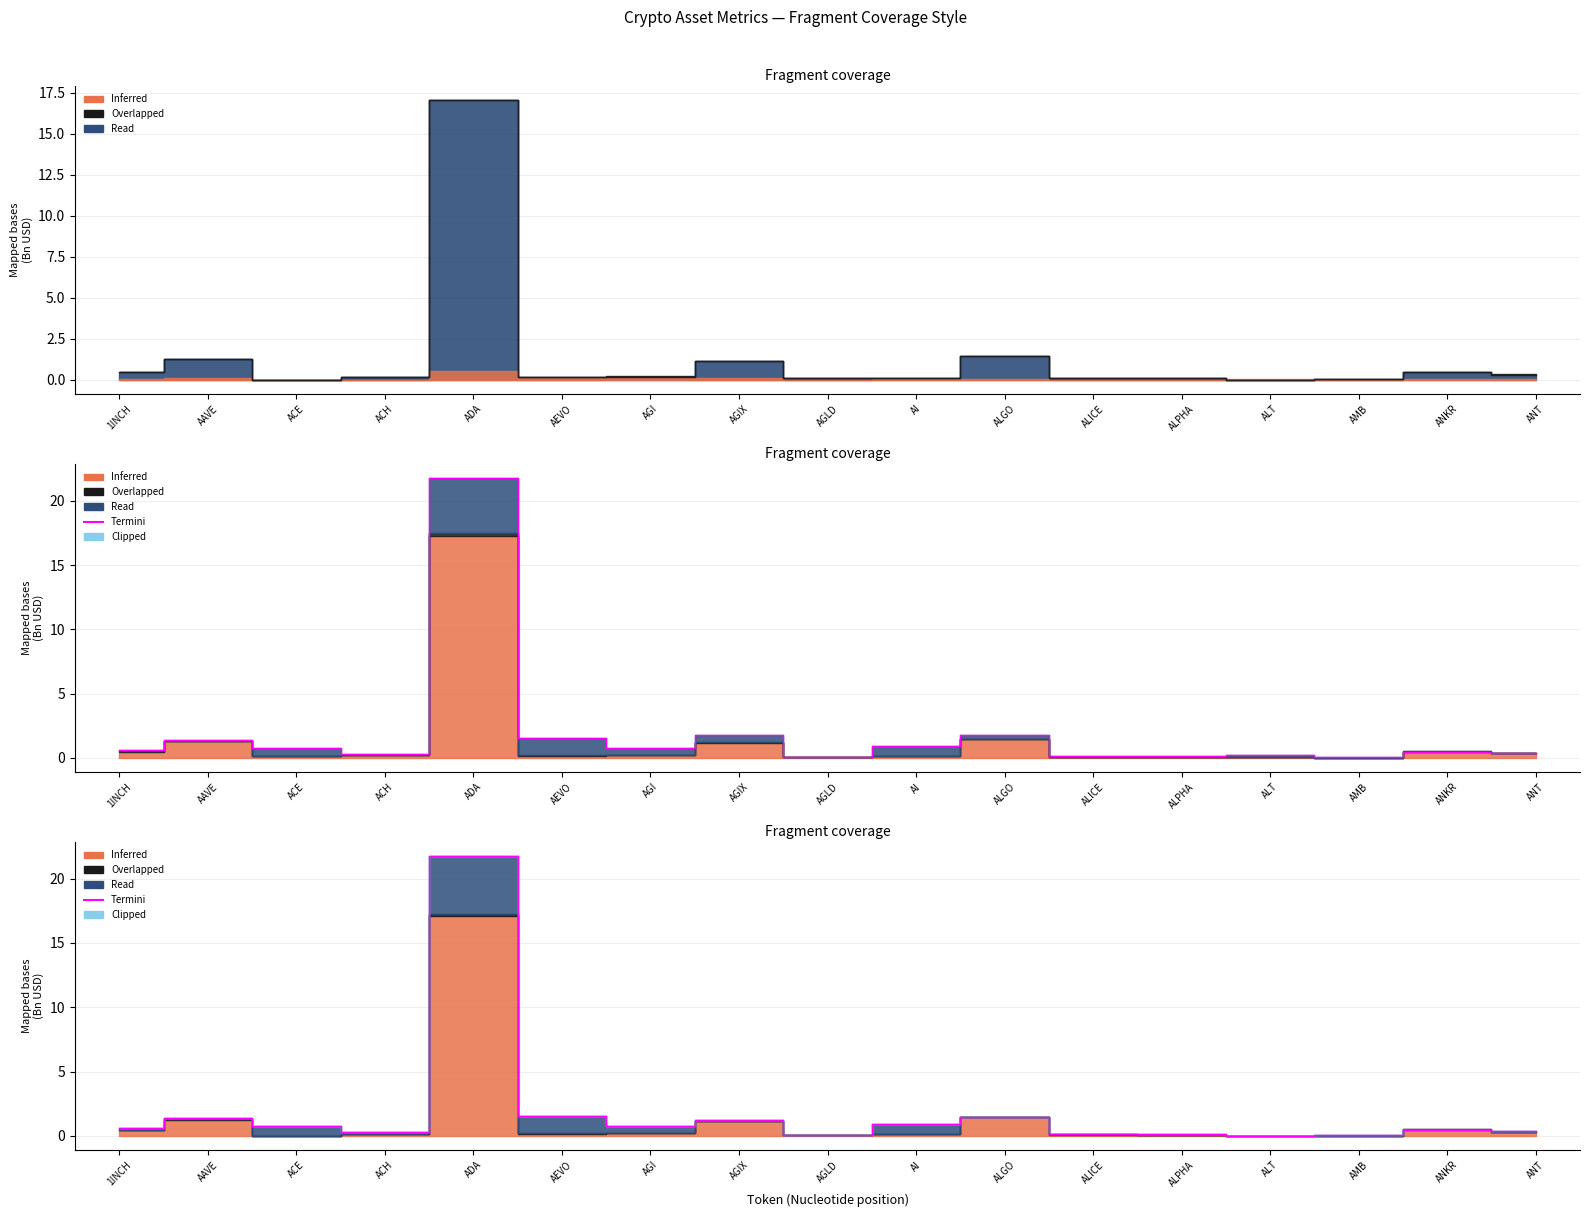

What is the label of the 17th point from the left?

ANT